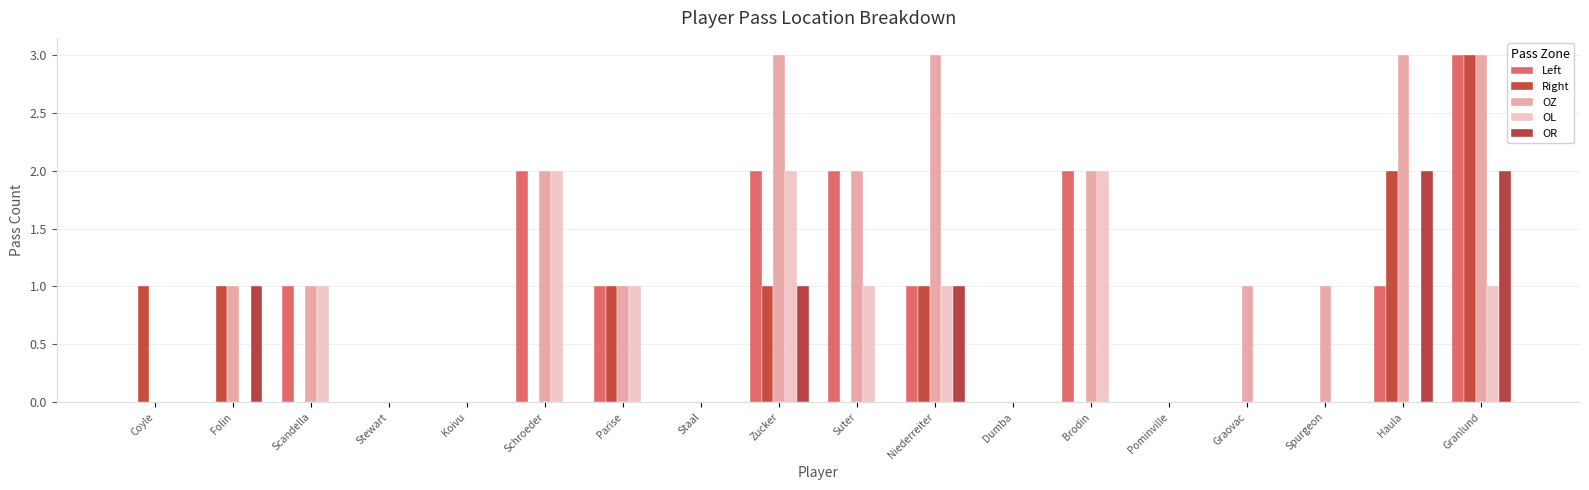

Between Coyle and Stewart, which series saw the biggest shift?

Right